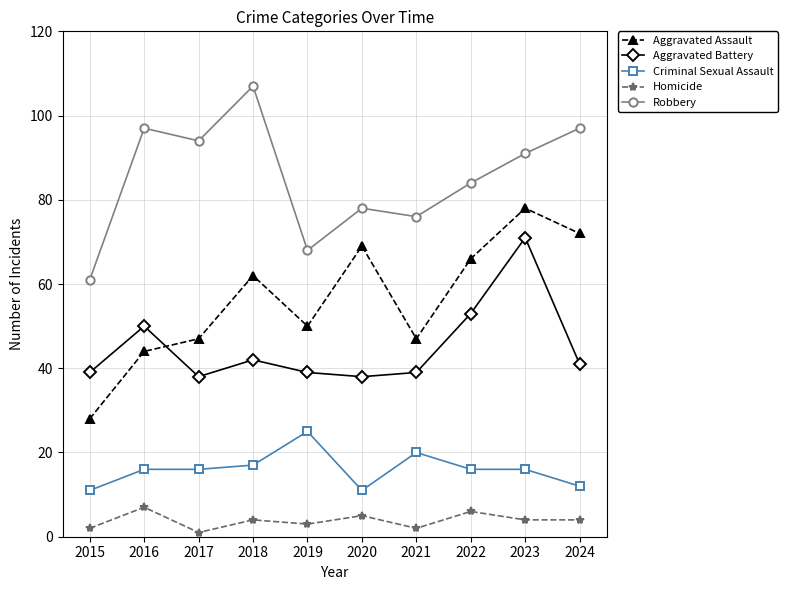

Which series changed the most between 2017 and 2020?

Aggravated Assault